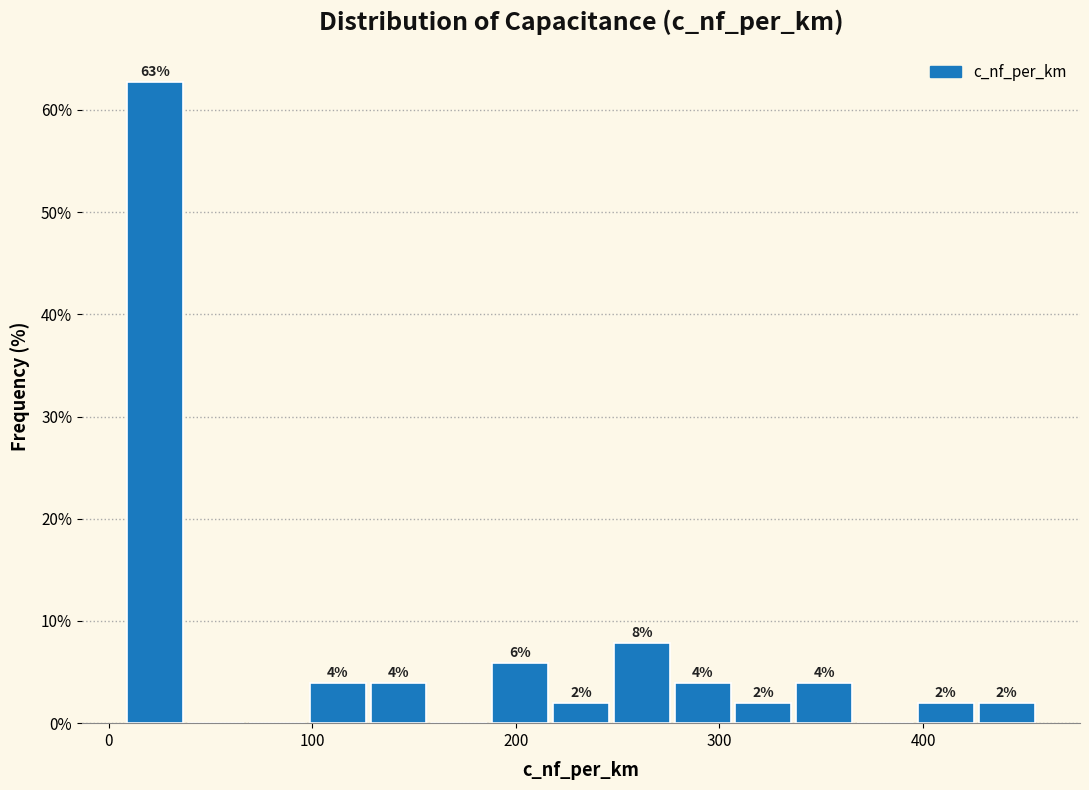

Around what value on the x-axis is the tallest bar? Give the approximate position of its centre, as read against the axis.

20